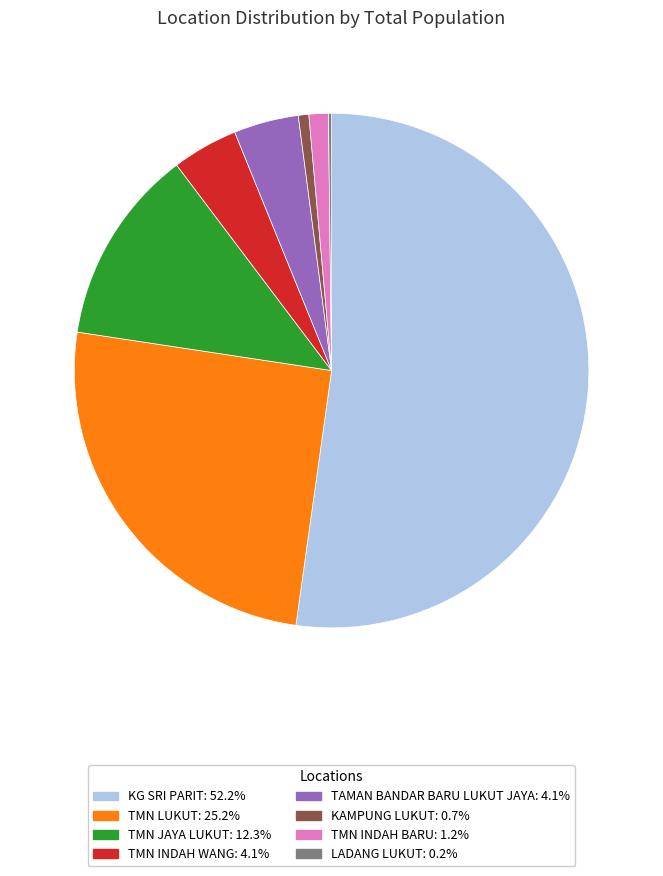

Which category has the biggest portion of the pie?

KG SRI PARIT